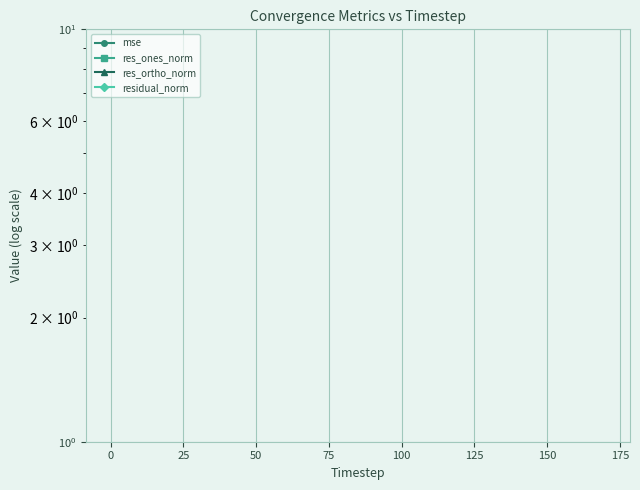

How many categories are shown in the chart?

18